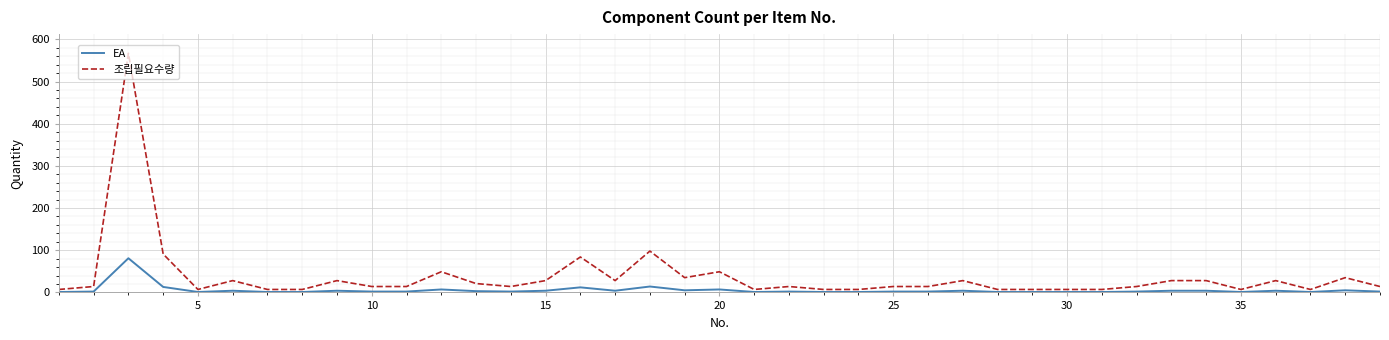

Which series has the largest range (max minus min)?

조립필요수량